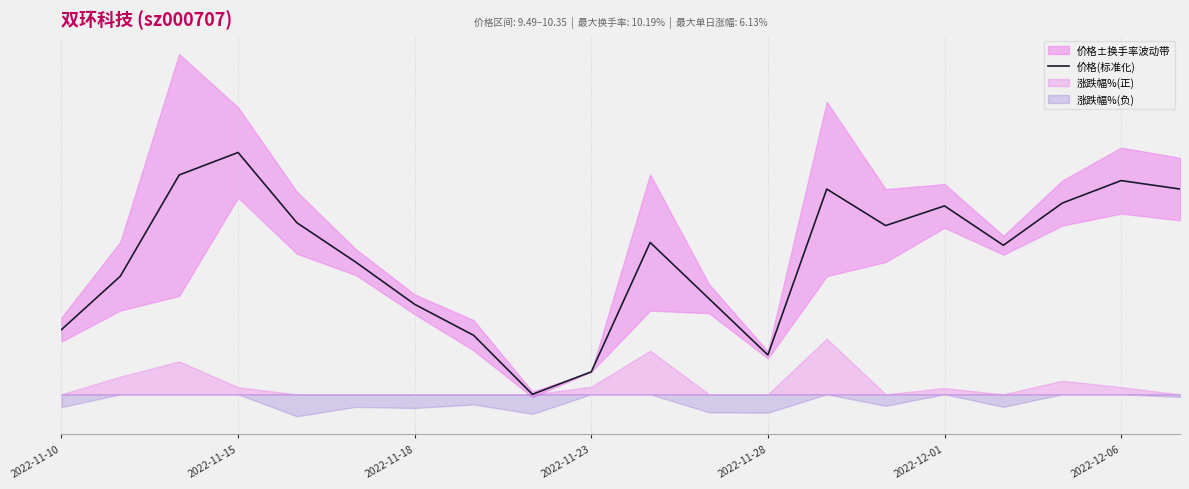

Where does the data first go above 5?

2022-11-18